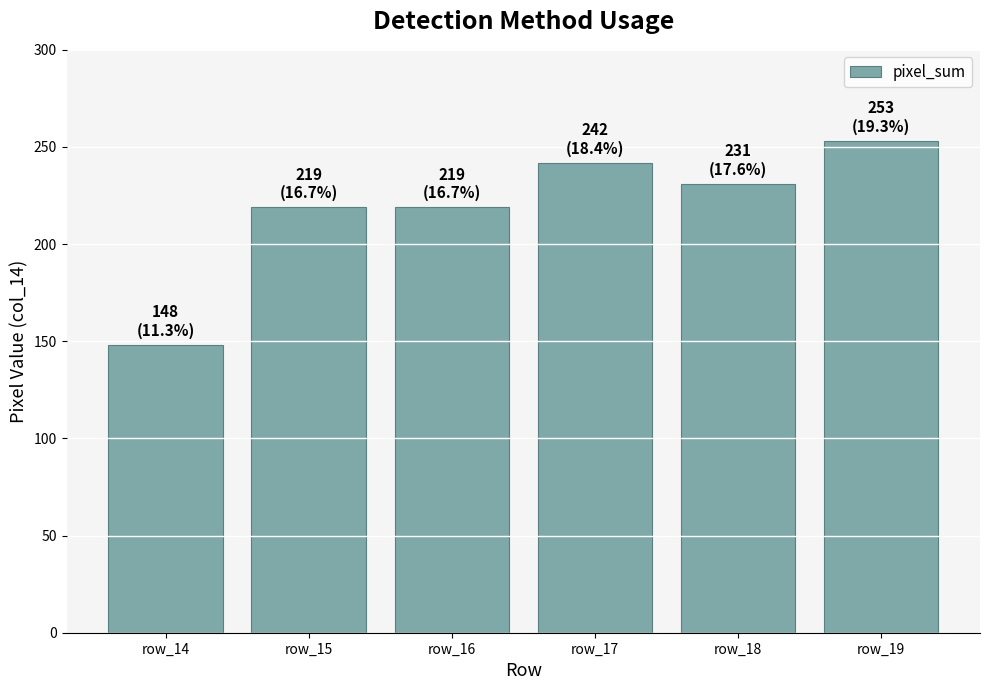

Which has a higher value, row_15 or row_14?

row_15